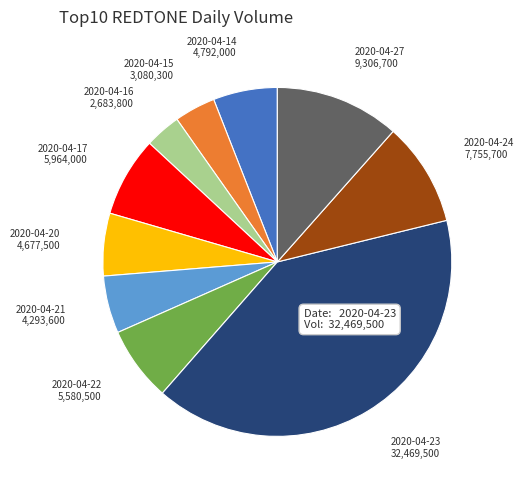

Which has a higher value, 2020-04-27 or 2020-04-15?

2020-04-27